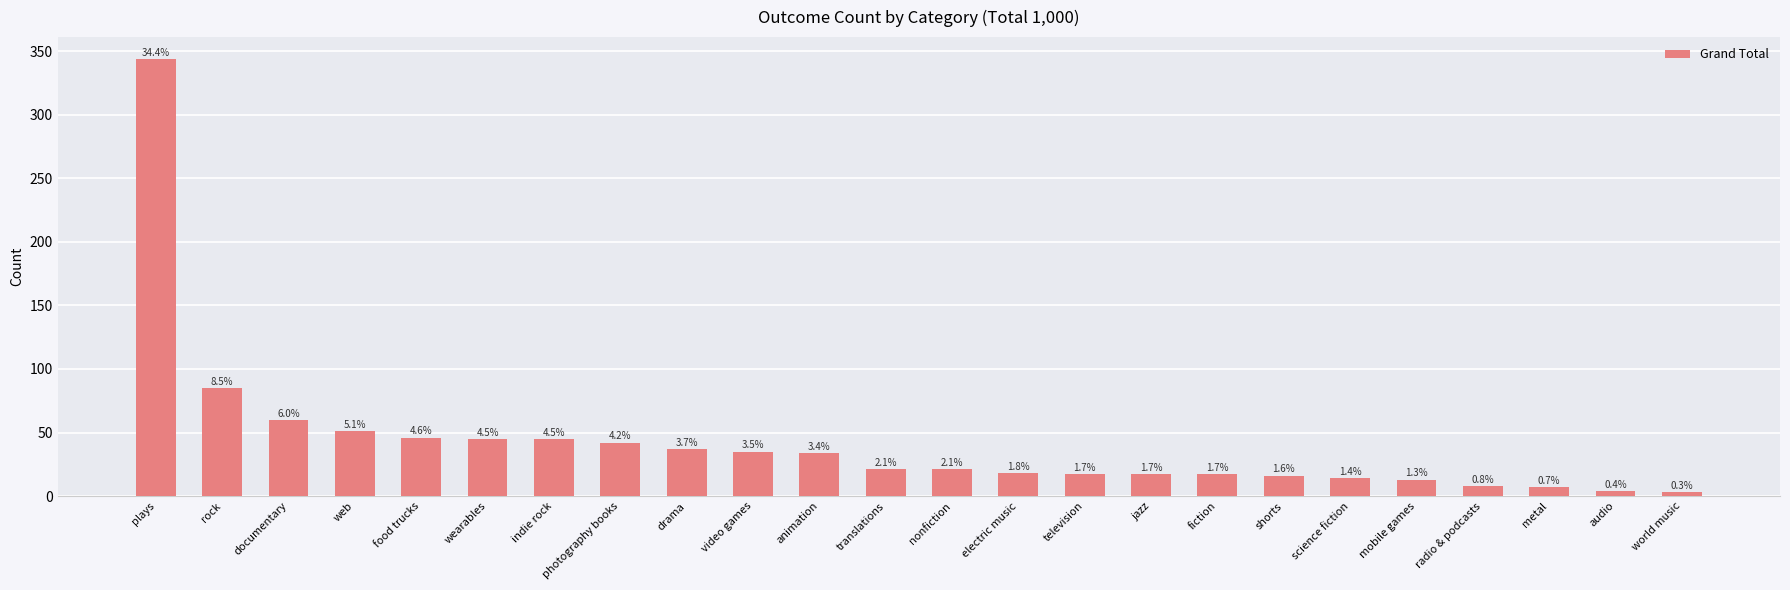

Which category has the lowest value across all series?

world music